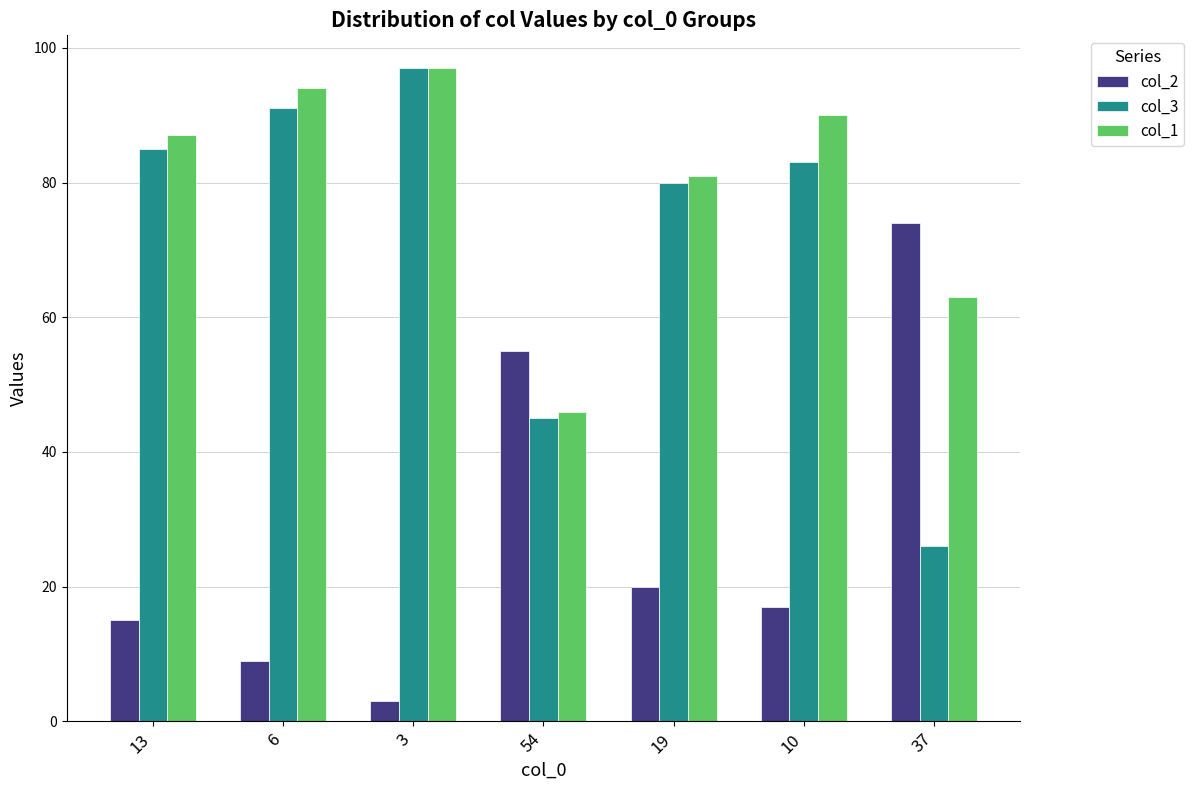

Reading left to right, extract all data points from this chart.

col_2: 15	9	3	55	20	17	74
col_3: 85	91	97	45	80	83	26
col_1: 87	94	97	46	81	90	63